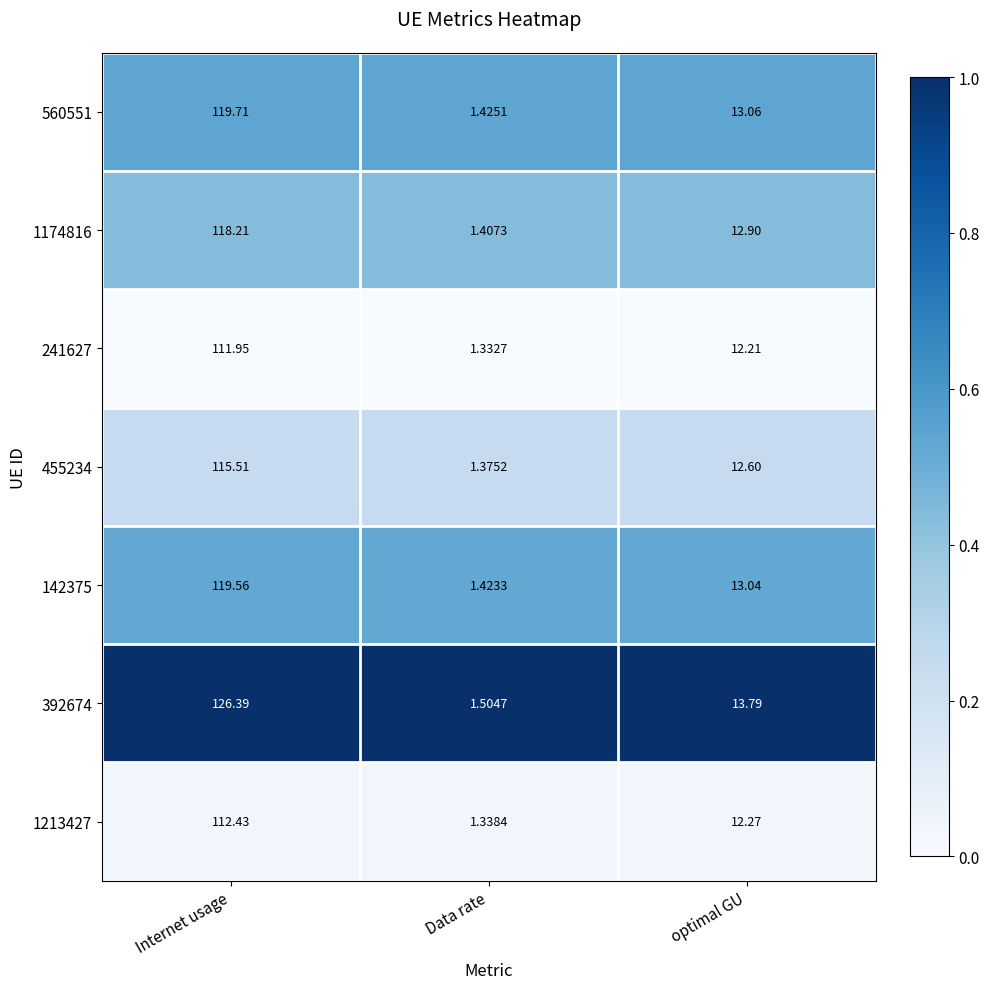

At which label does 392674 reach its peak?

Internet usage